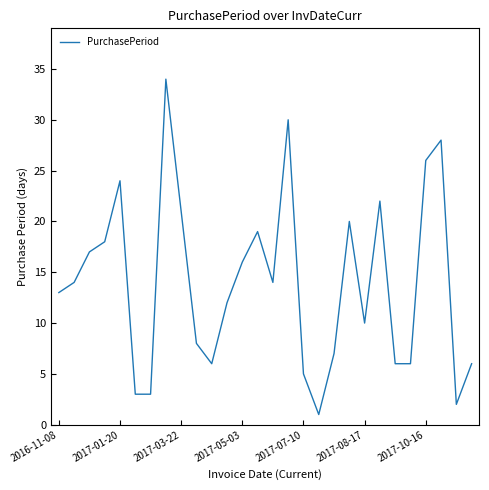

What is the difference between the maximum and minimum values?

33